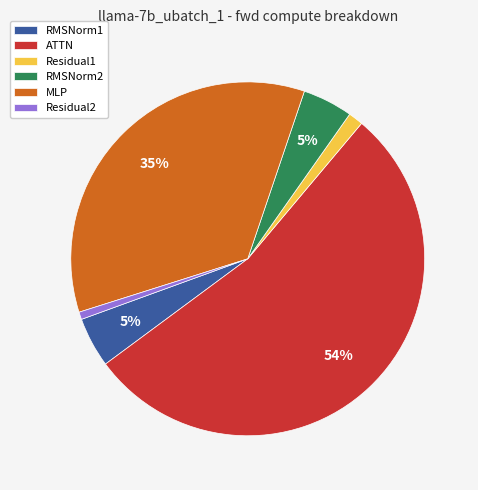

To the nearest percent, what percentage of the pie is RMSNorm2?

5%